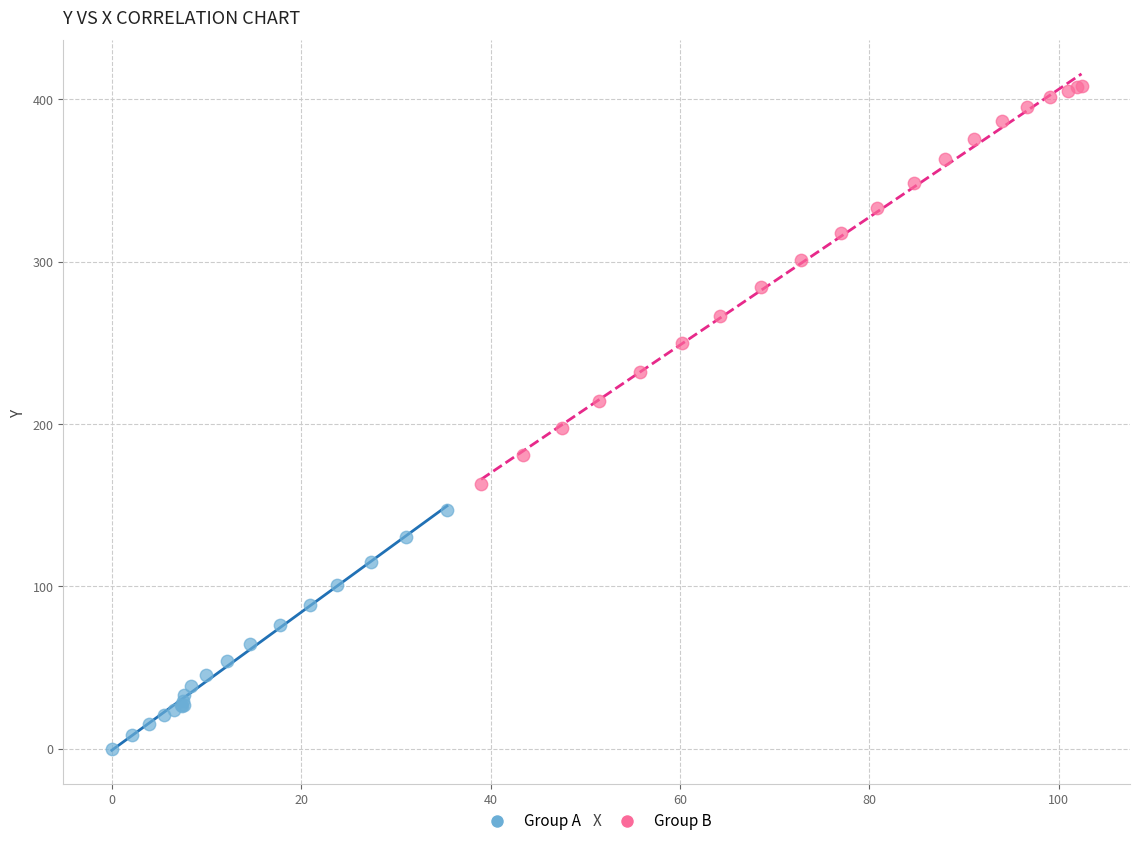

Which series has the widest spread of Y values?

Group B